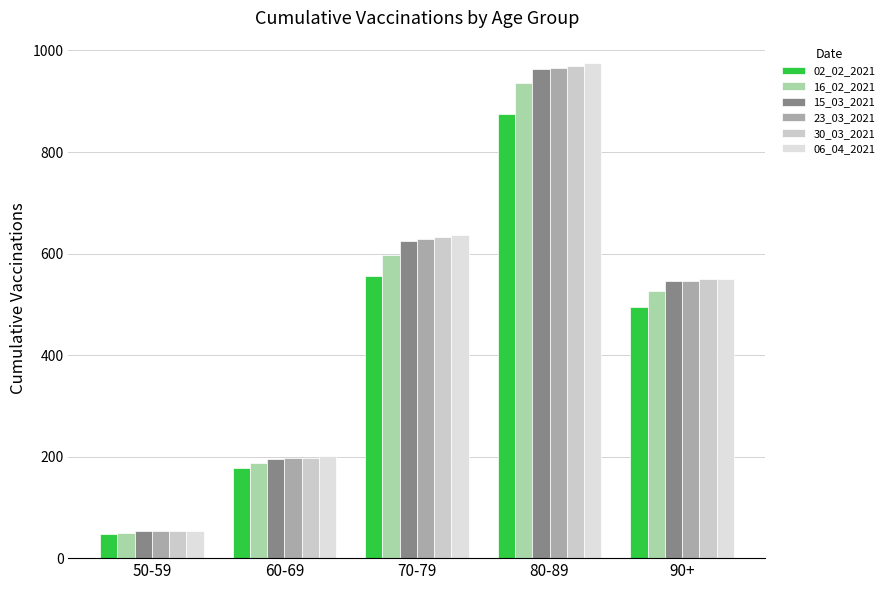

What is the label of the 1st bar from the right?

90+